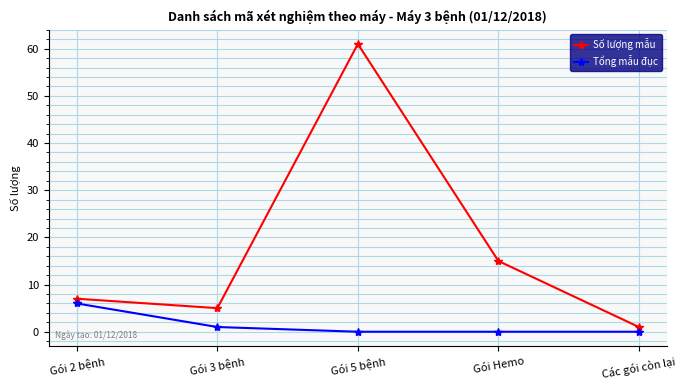

True or false: Tổng mẫu đục and Số lượng mẫu intersect in this chart.

False